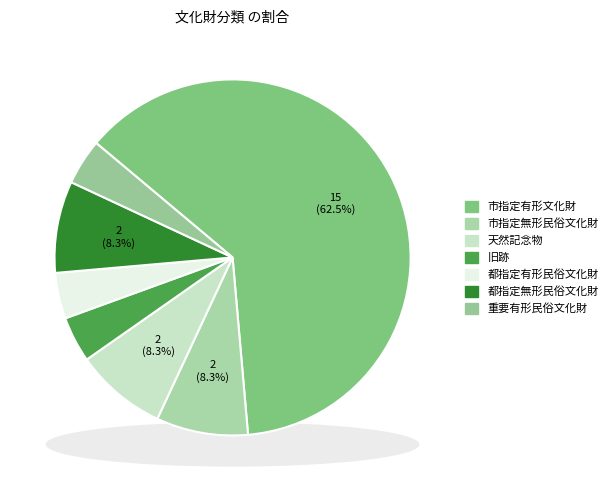

What is the change in value from 旧跡 to 都指定無形民俗文化財?

+1